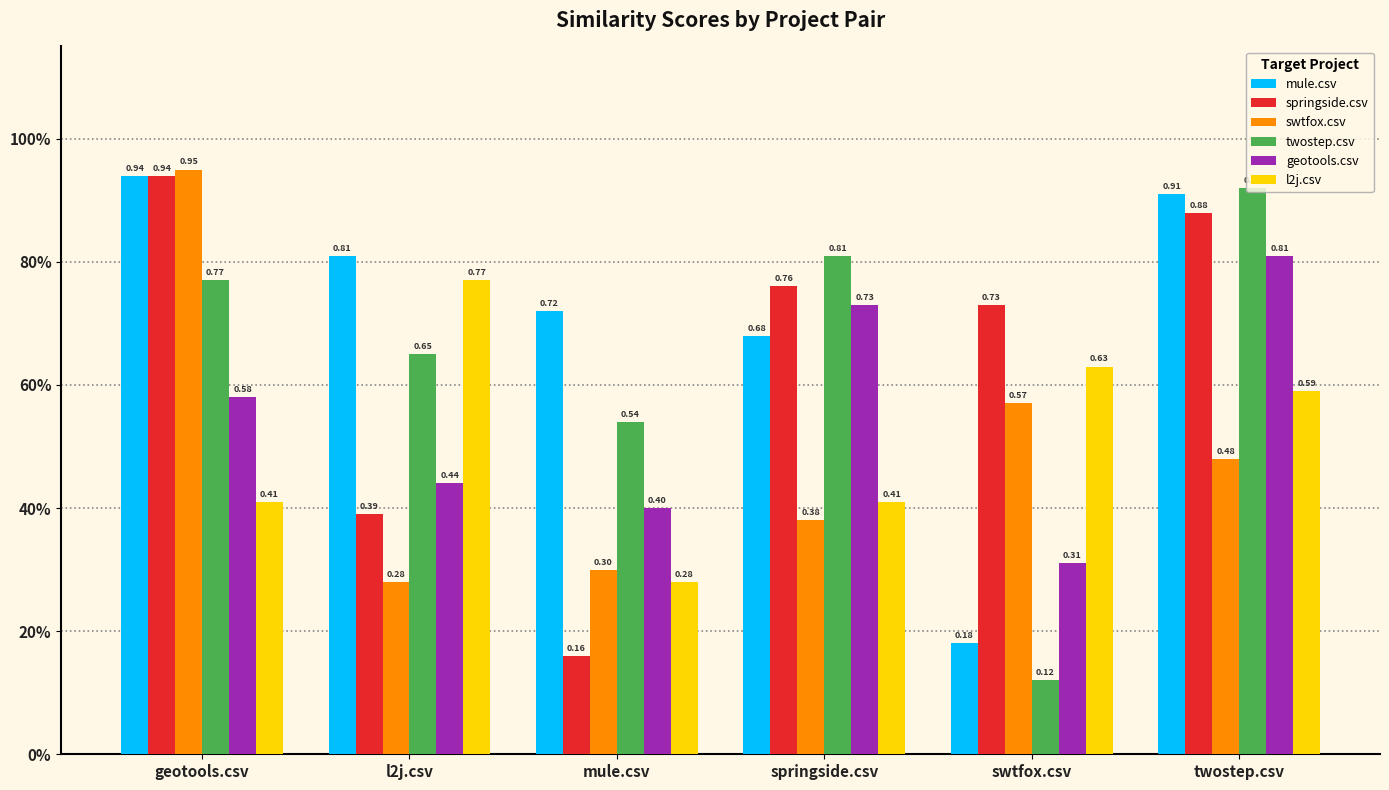

Between mule.csv and springside.csv, which series saw the biggest shift?

springside.csv